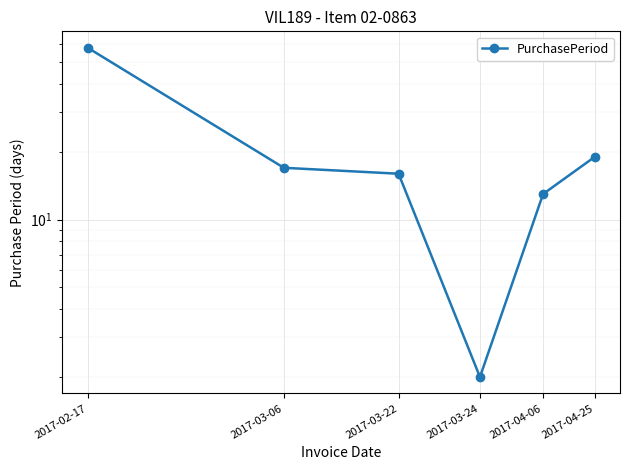

Between 2017-04-06 and 2017-04-25, which is larger?

2017-04-25